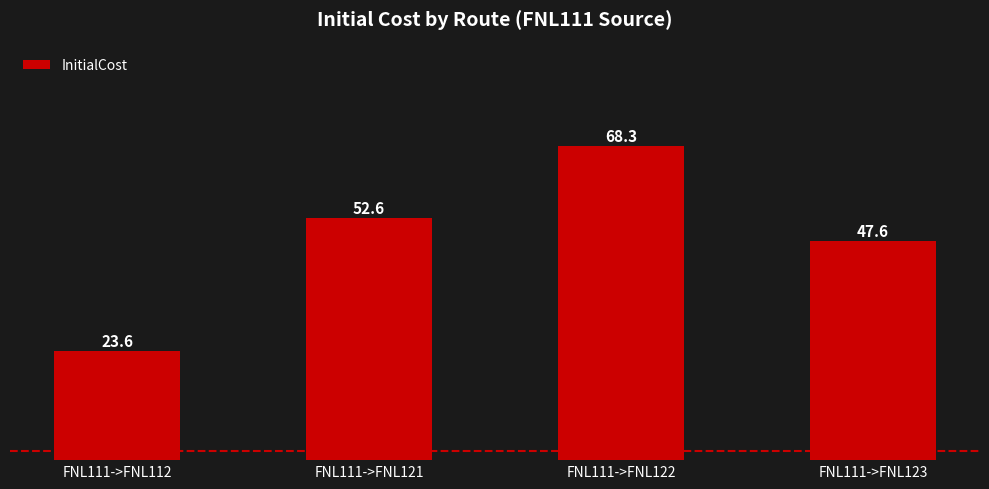

Count the number of categories in the chart.

4